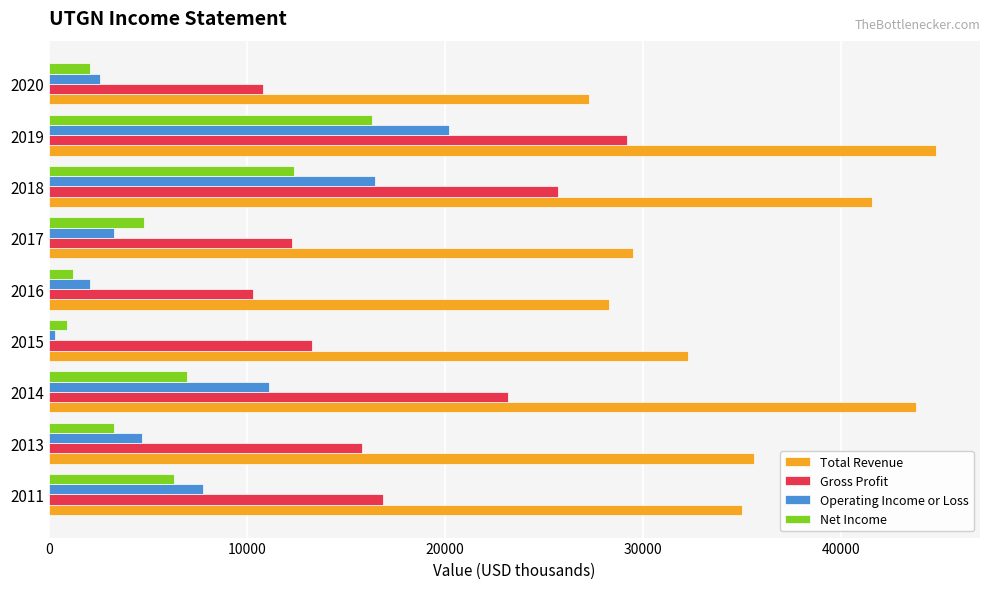

List the series in order of their peak value, lowest first.

Net Income, Operating Income or Loss, Gross Profit, Total Revenue